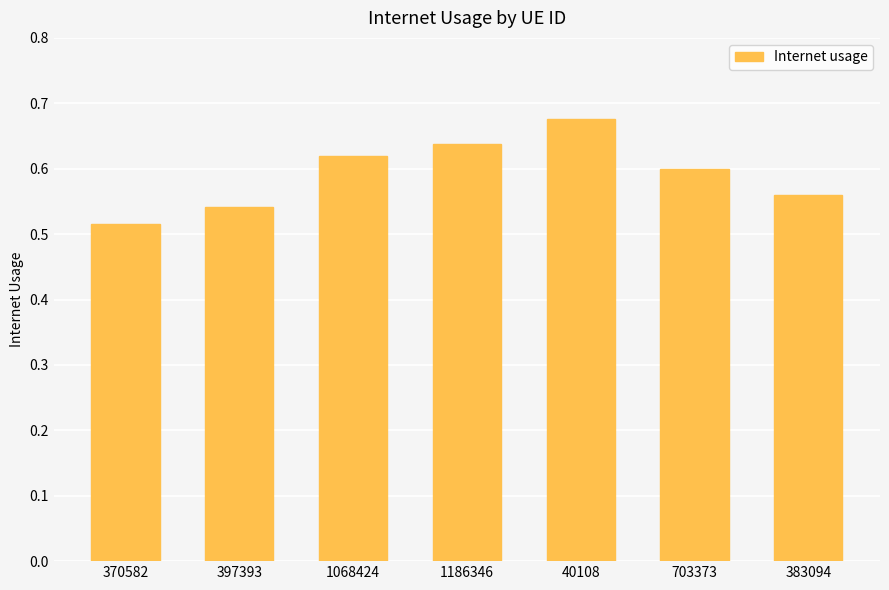

At which category does the chart reach its minimum across all series?

370582